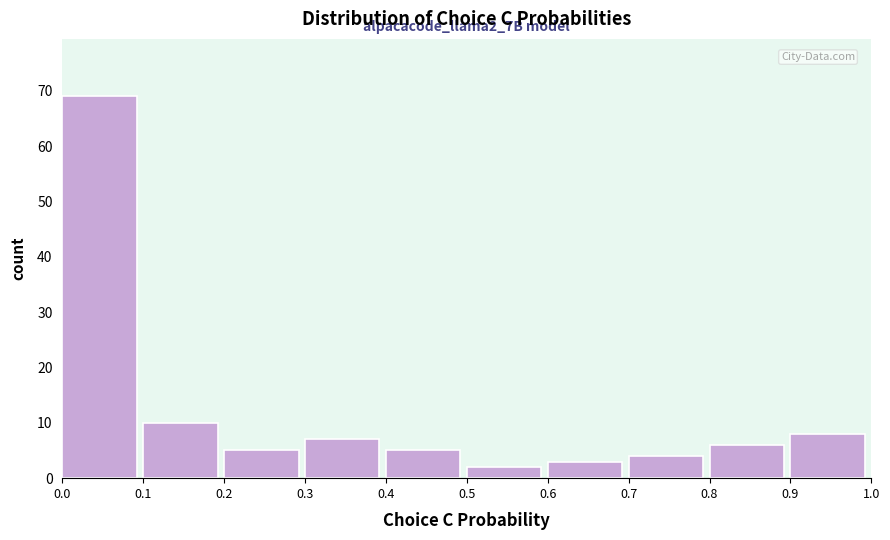

Which range on the x-axis has the tallest bar?

0.0 to 0.1